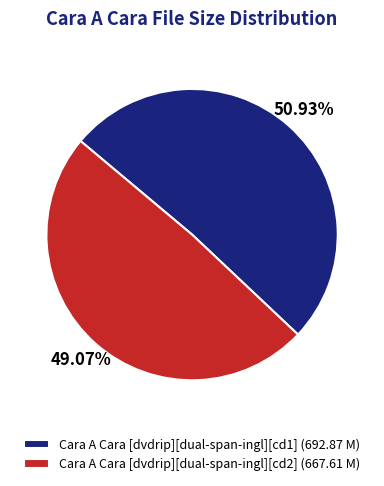

Does any single category account for the majority?

Yes